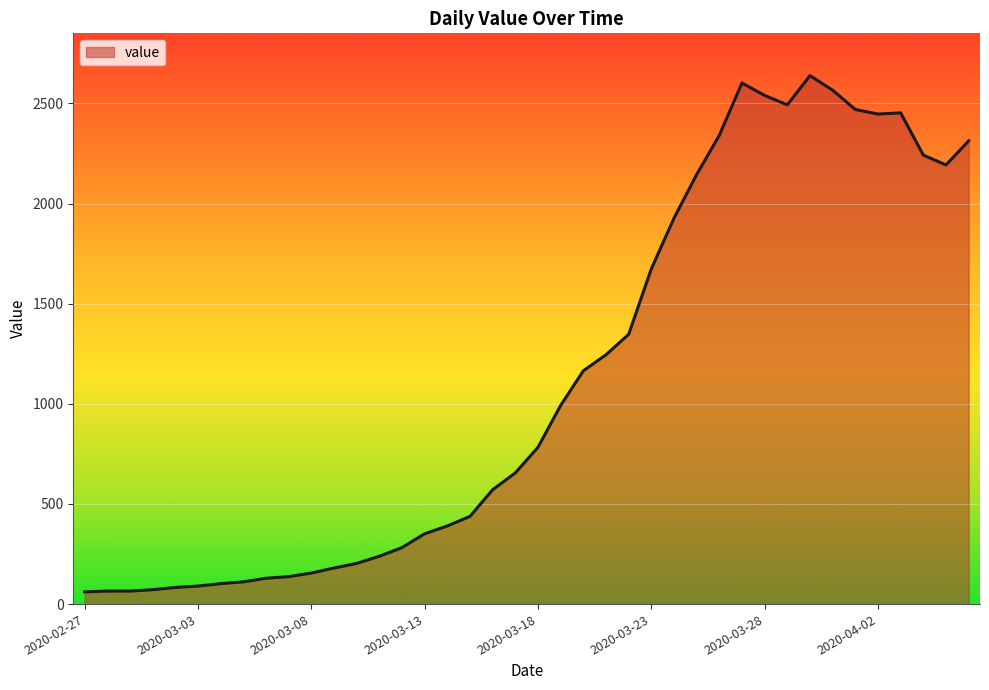

What is the greatest value displayed?

2639